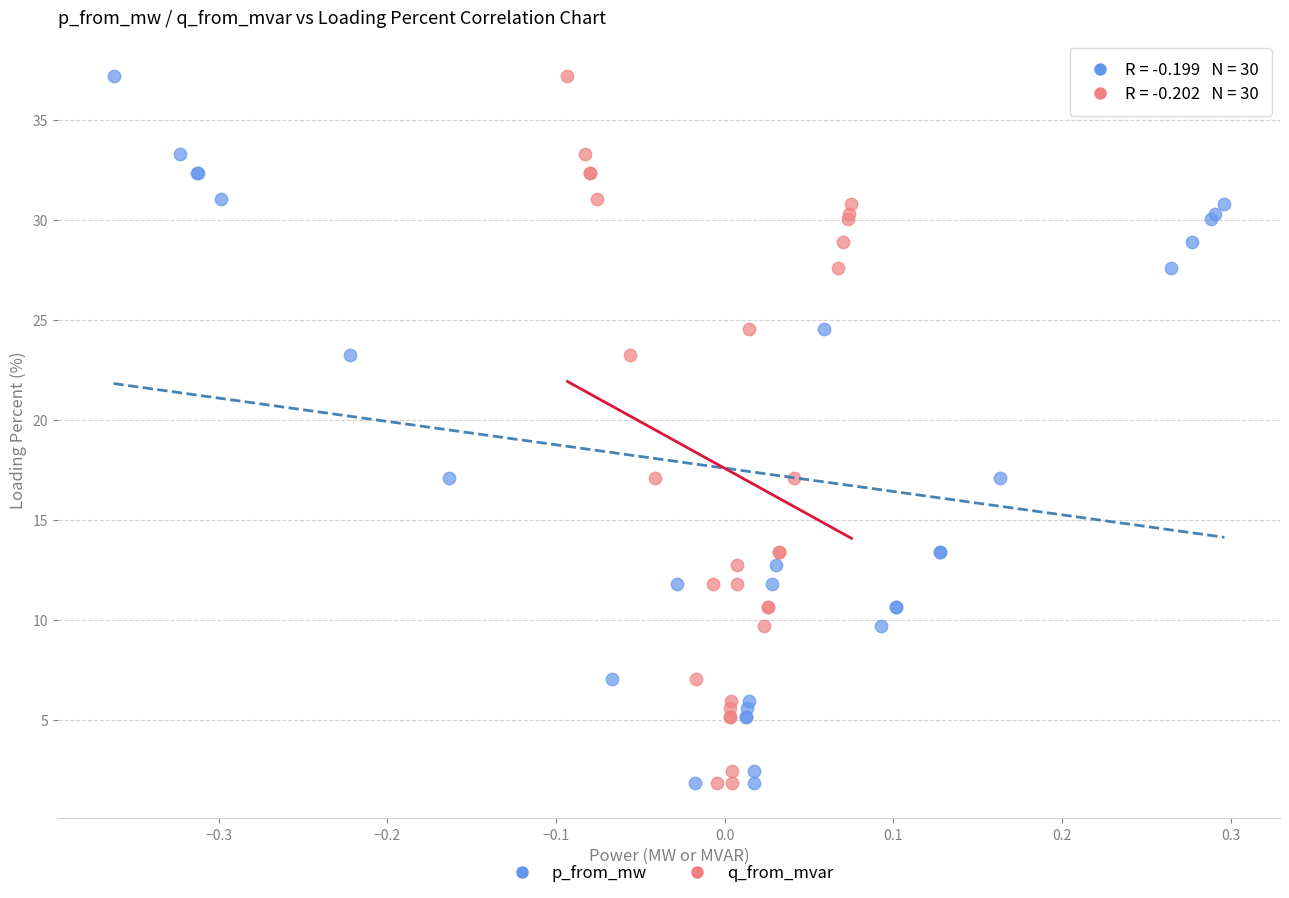

What are all the series names shown in the legend?

p_from_mw, q_from_mvar